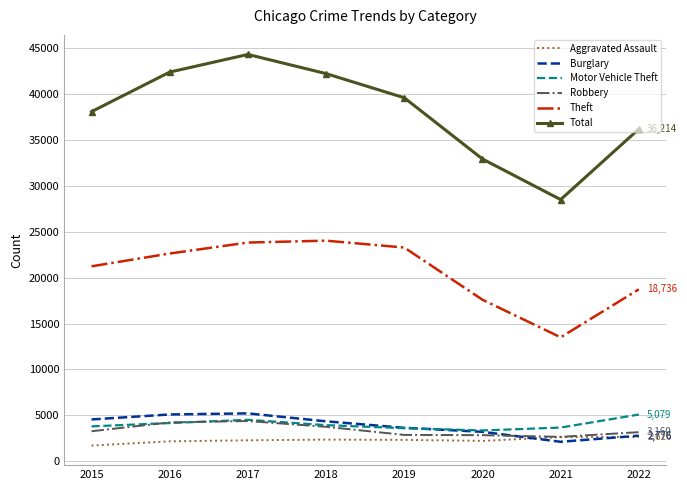

True or false: Theft and Burglary intersect in this chart.

False